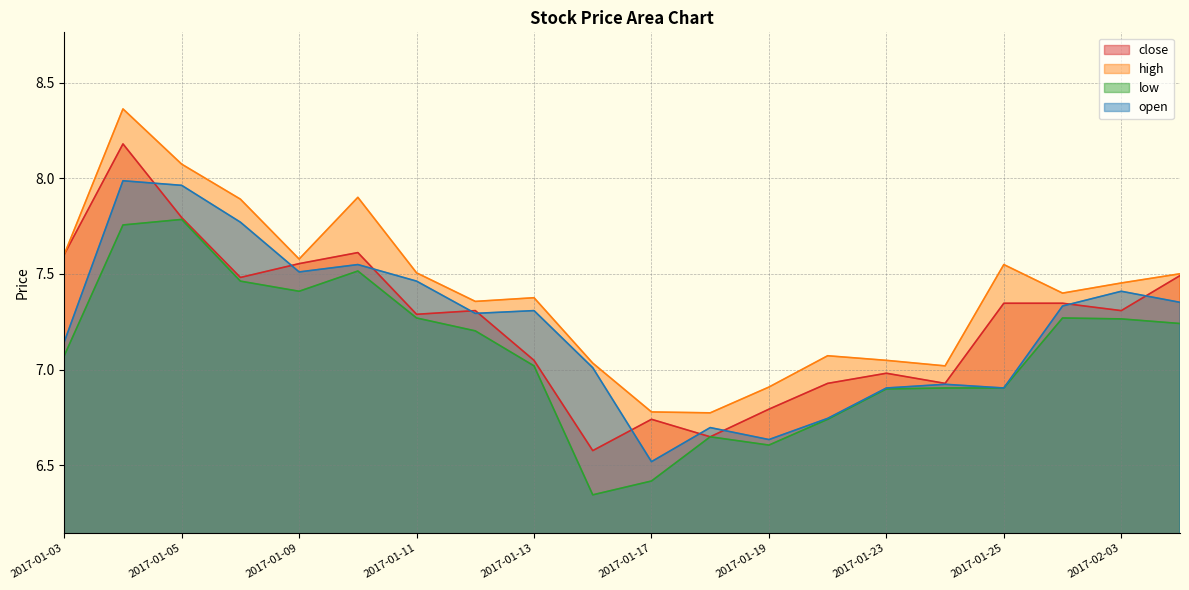

Reading left to right, transcribe all the data shown in this chart.

close: 7.6	8.2	7.8	7.5	7.6	7.6	7.3	7.3	7.0	6.6	6.7	6.6	6.8	6.9	7.0	6.9	7.3	7.3	7.3	7.5
high: 7.6	8.4	8.1	7.9	7.6	7.9	7.5	7.4	7.4	7.0	6.8	6.8	6.9	7.1	7.0	7.0	7.5	7.4	7.5	7.5
low: 7.1	7.8	7.8	7.5	7.4	7.5	7.3	7.2	7.0	6.3	6.4	6.6	6.6	6.7	6.9	6.9	6.9	7.3	7.3	7.2
open: 7.1	8.0	8.0	7.8	7.5	7.5	7.5	7.3	7.3	7.0	6.5	6.7	6.6	6.7	6.9	6.9	6.9	7.3	7.4	7.4